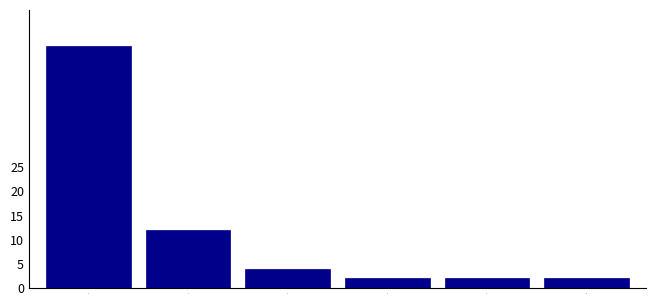

Reading left to right, transcribe all the data shown in this chart.

1=50	2=12	3=4	4=2	5=2	6=2